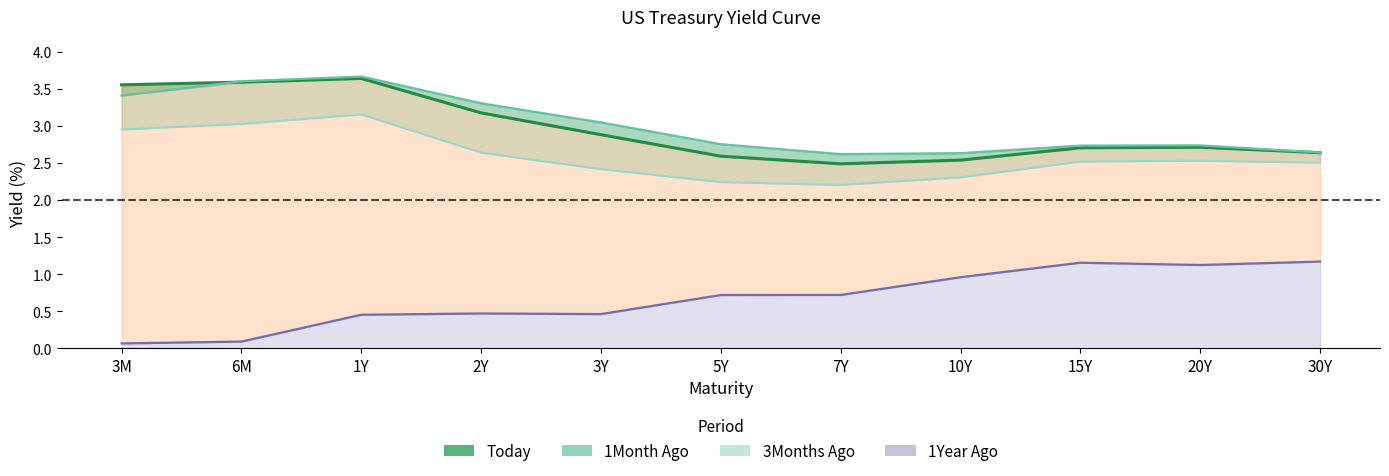

Is it true that 3Months Ago line equals 0.8 at 15Y?

False